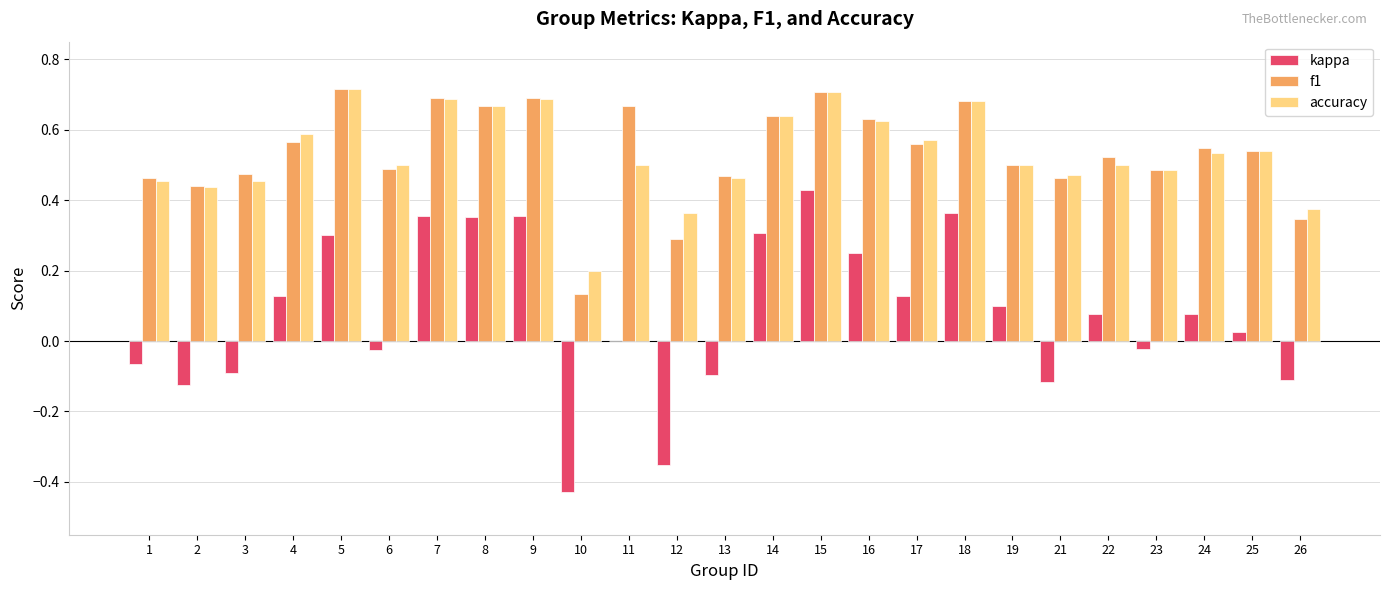

Is the value of f1 at 25 greater than the value of accuracy at 11?

Yes